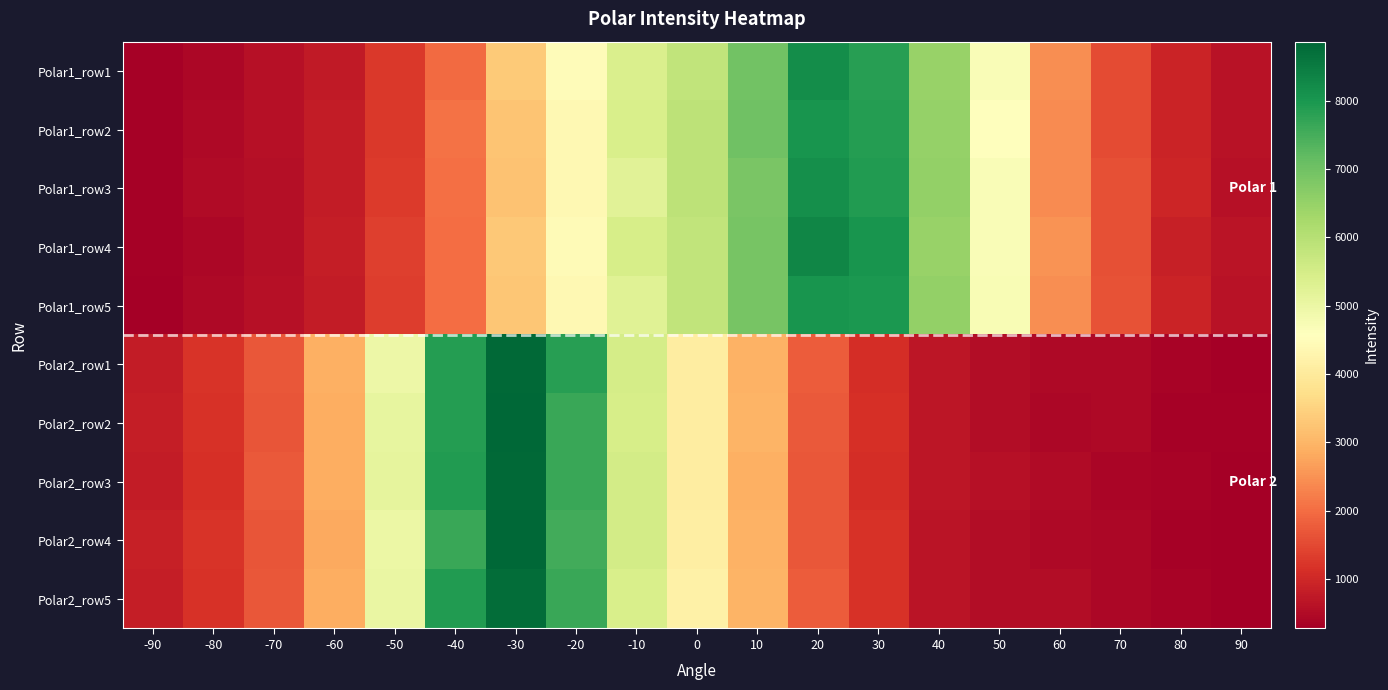

At -20, list the series in order from smallest to largest.

Polar1_row3, Polar1_row5, Polar1_row2, Polar1_row4, Polar1_row1, Polar2_row4, Polar2_row5, Polar2_row2, Polar2_row3, Polar2_row1